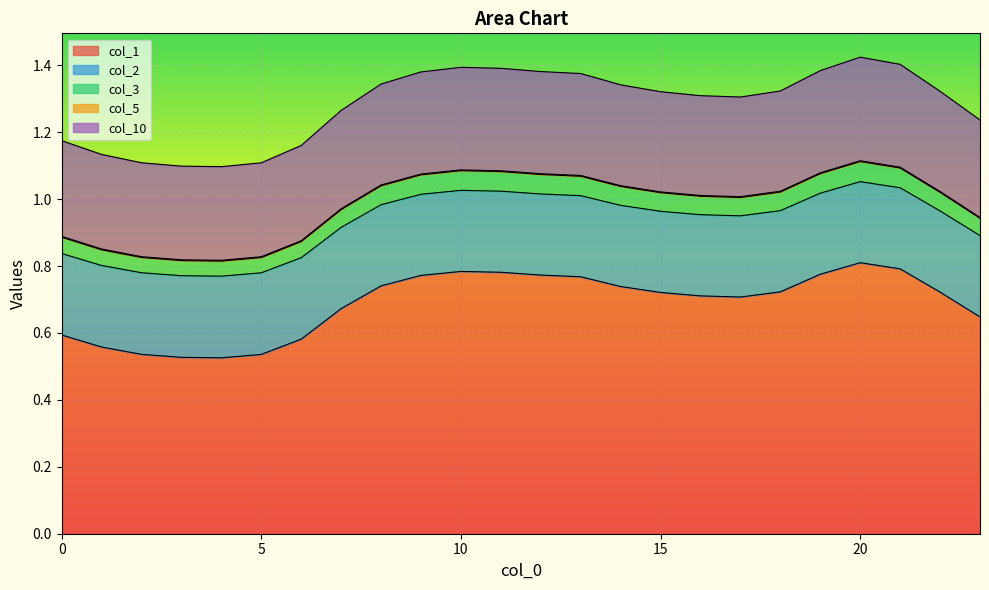

At which label is col_5 closest to 0?

4